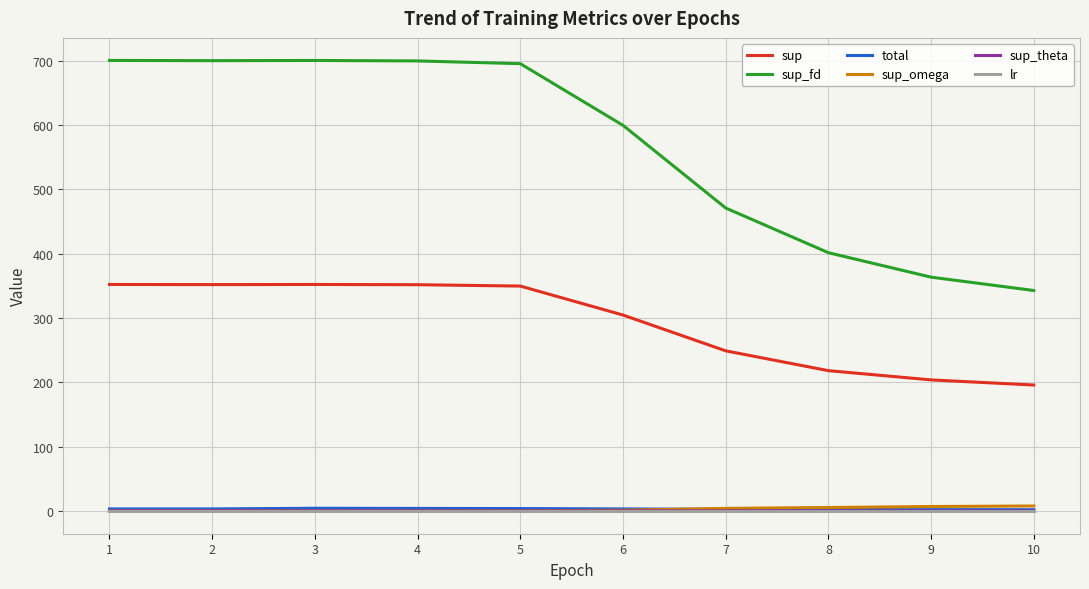

What is the maximum value shown in the chart?

700.3